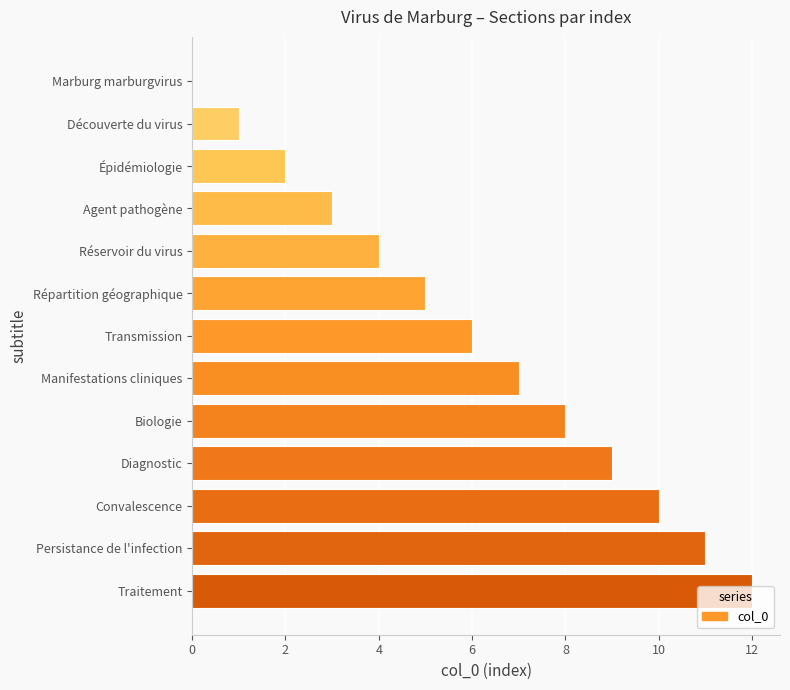

Is it true that the value at Transmission is 2?

False